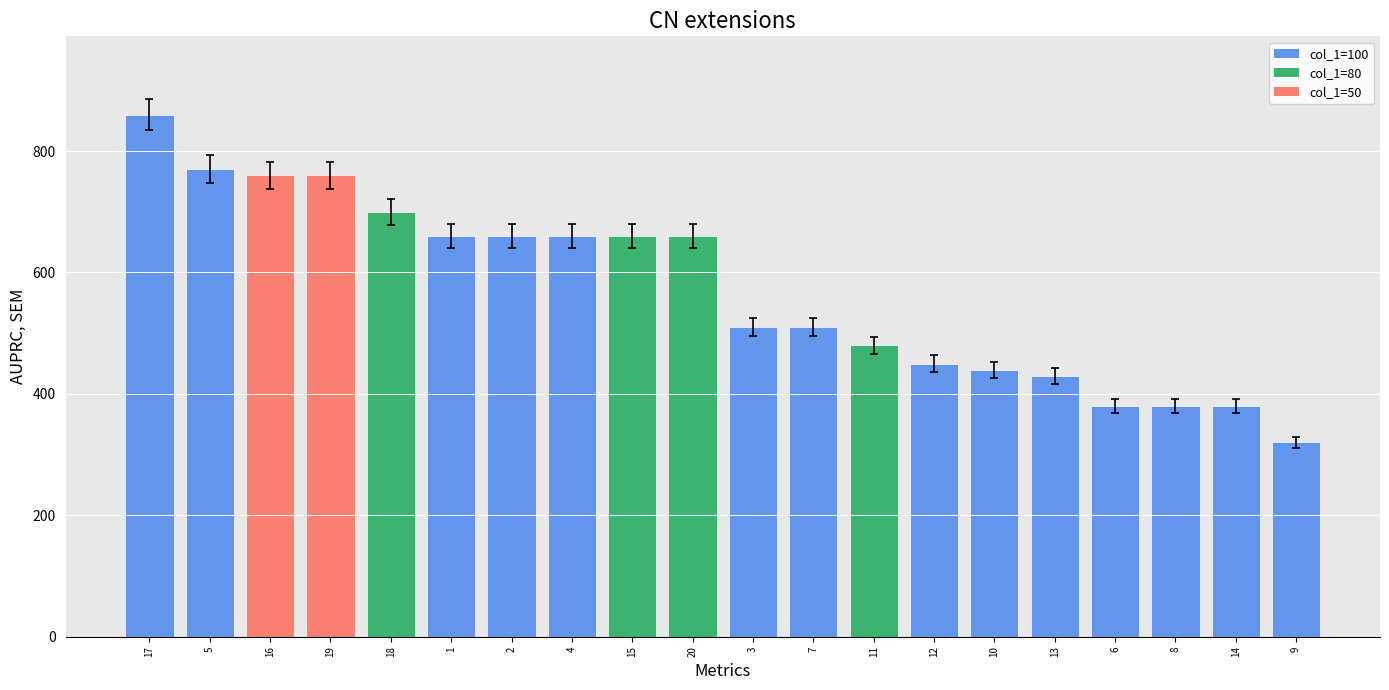

What is the sum of the values at 1 and 20?

1320